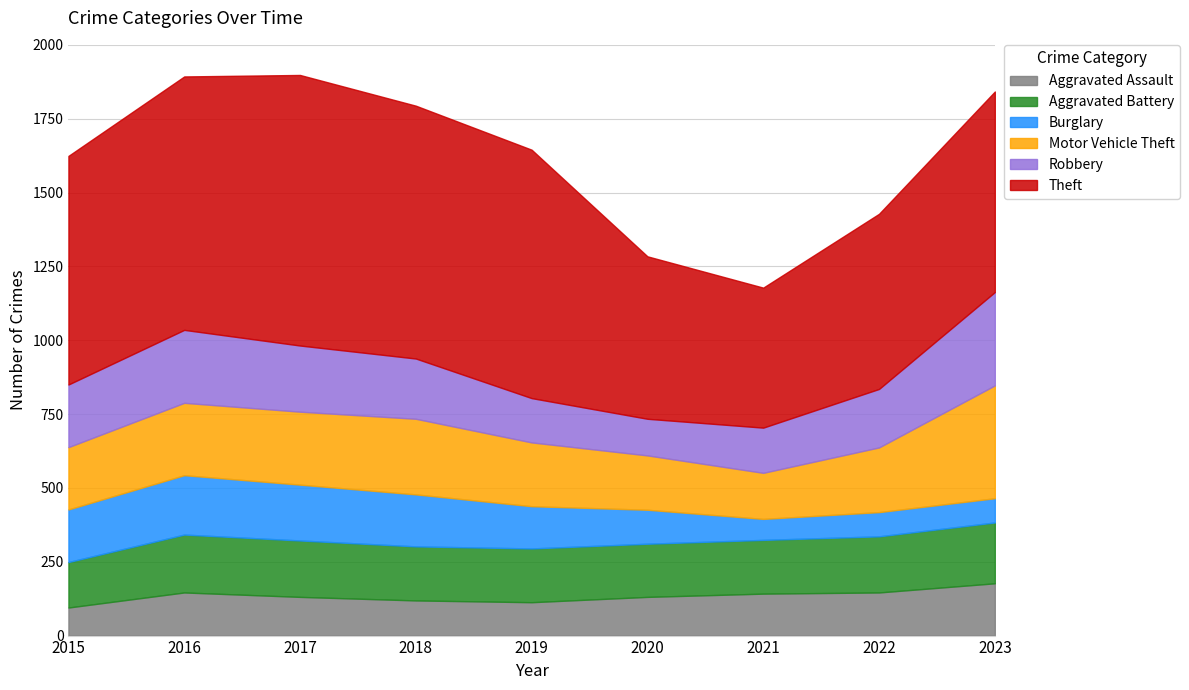

How many intersections are there between Aggravated Battery and Motor Vehicle Theft?

2